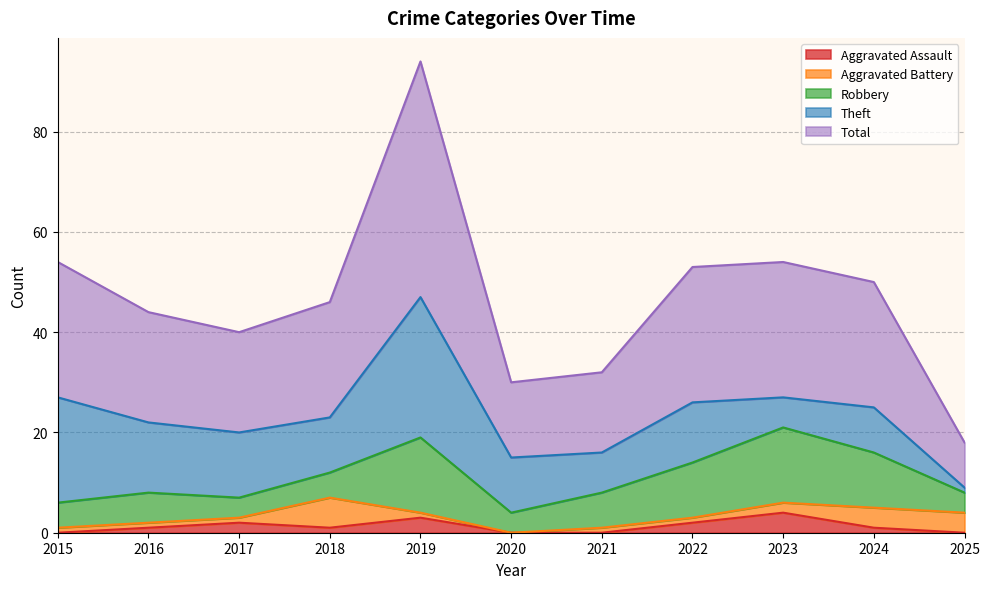

What is the difference between the maximum and minimum values in the Theft series?

27